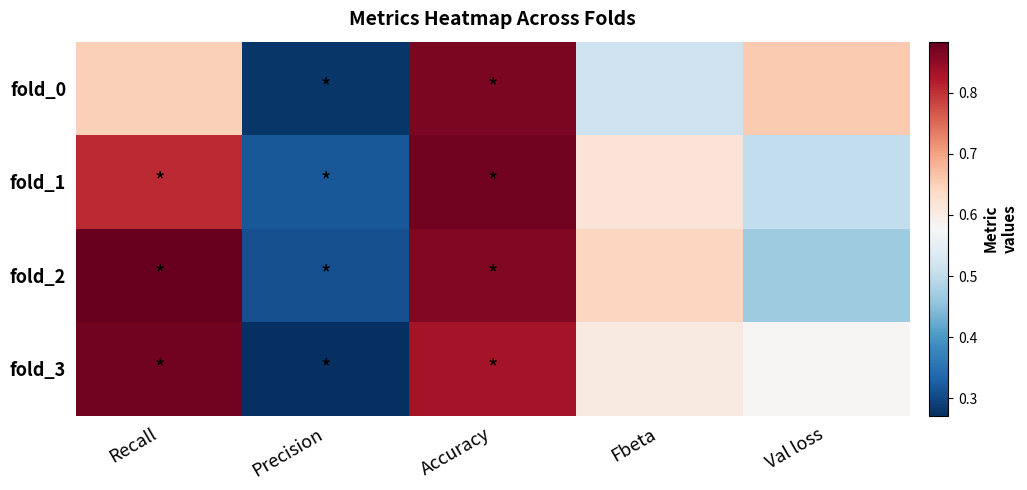

Reading right to left, extract all data points from this chart.

fold_0: Val loss=0.7	Fbeta=0.5	Accuracy=0.9	Precision=0.3	Recall=0.6
fold_1: Val loss=0.5	Fbeta=0.6	Accuracy=0.9	Precision=0.3	Recall=0.8
fold_2: Val loss=0.5	Fbeta=0.6	Accuracy=0.9	Precision=0.3	Recall=0.9
fold_3: Val loss=0.6	Fbeta=0.6	Accuracy=0.8	Precision=0.3	Recall=0.9